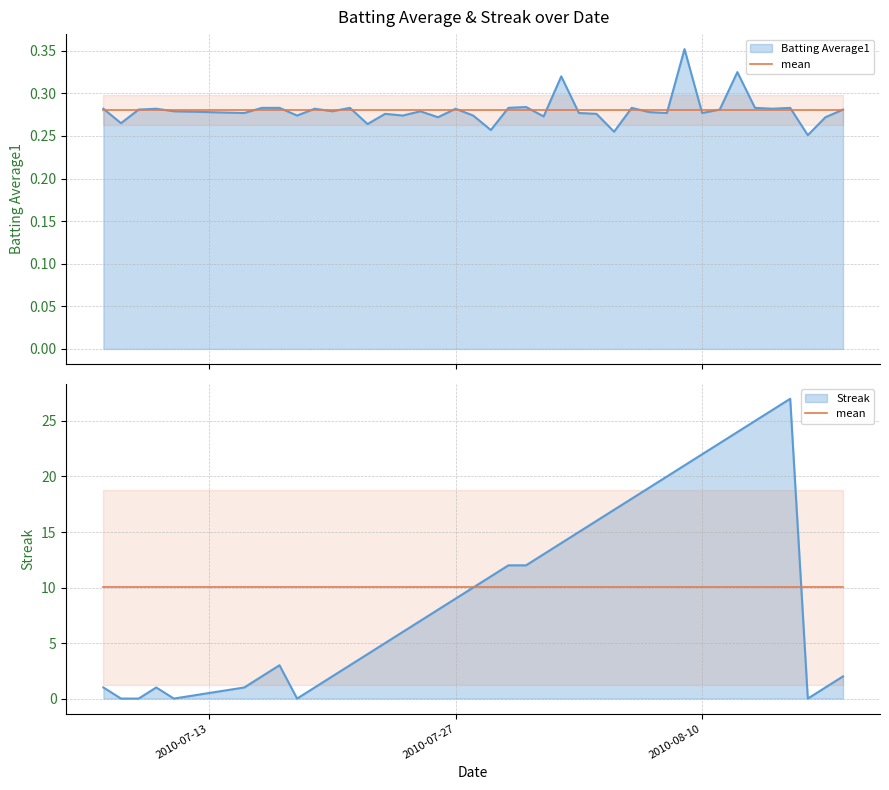

Rank the series at 2010-07-15 from lowest to highest value.

Batting Average1, Streak